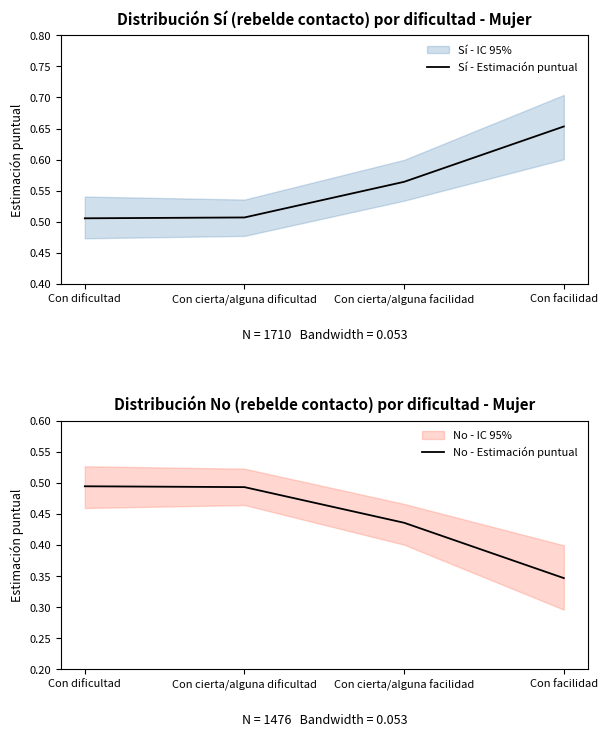

The value of No - Estimación puntual at Con dificultad is 0.5. True or false?

True